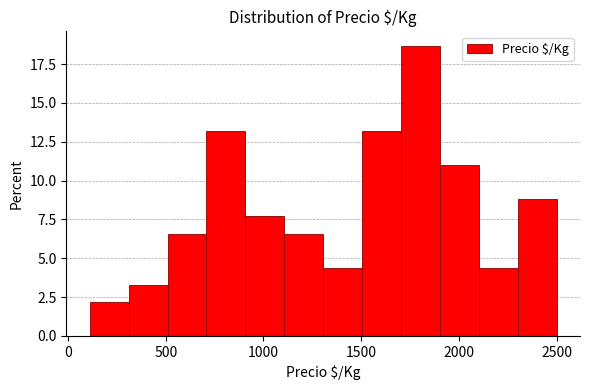

Read against the x-axis, roughly where is the centre of the tallest bar?

1800